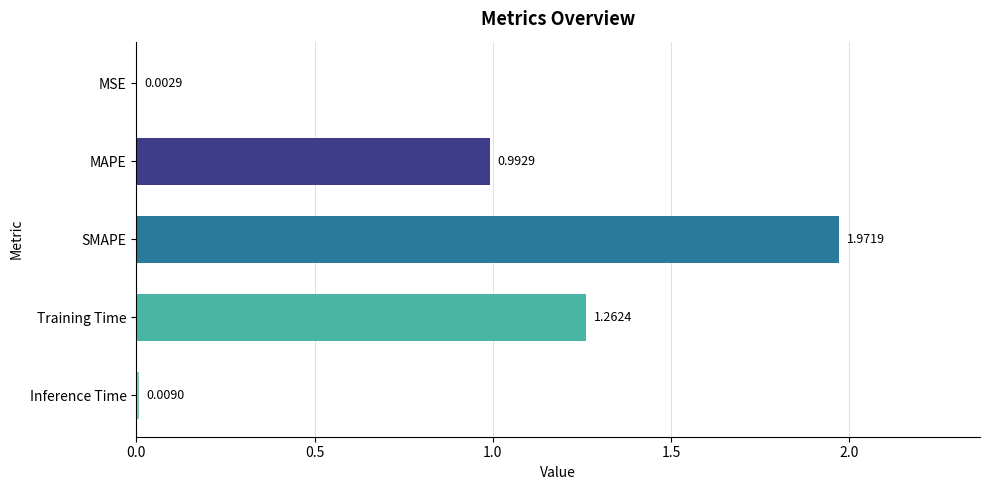

Are the bars horizontal?

Yes